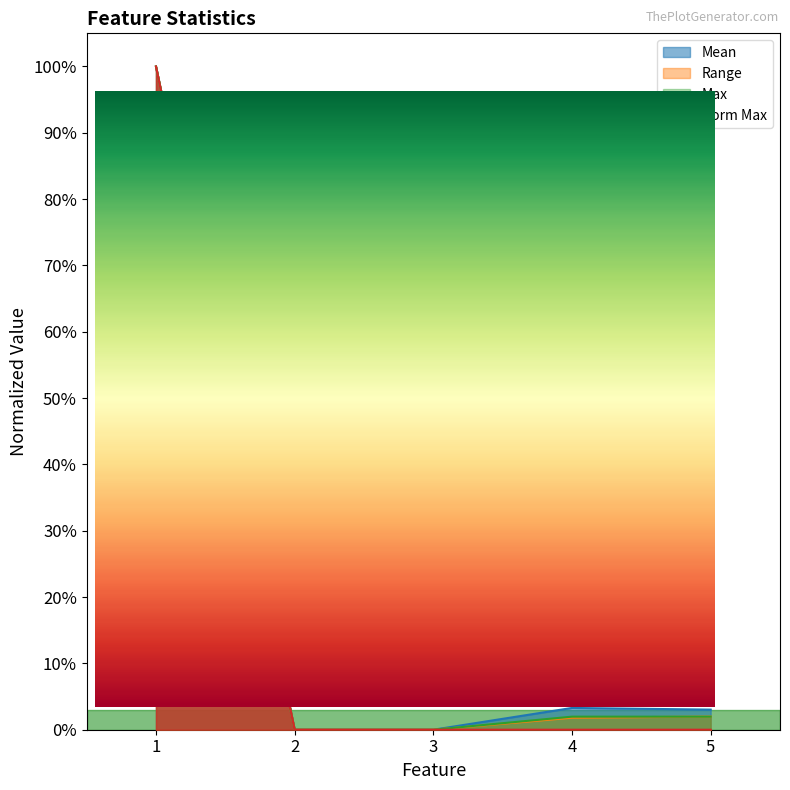

Which has a higher value, 3 or 1?

1